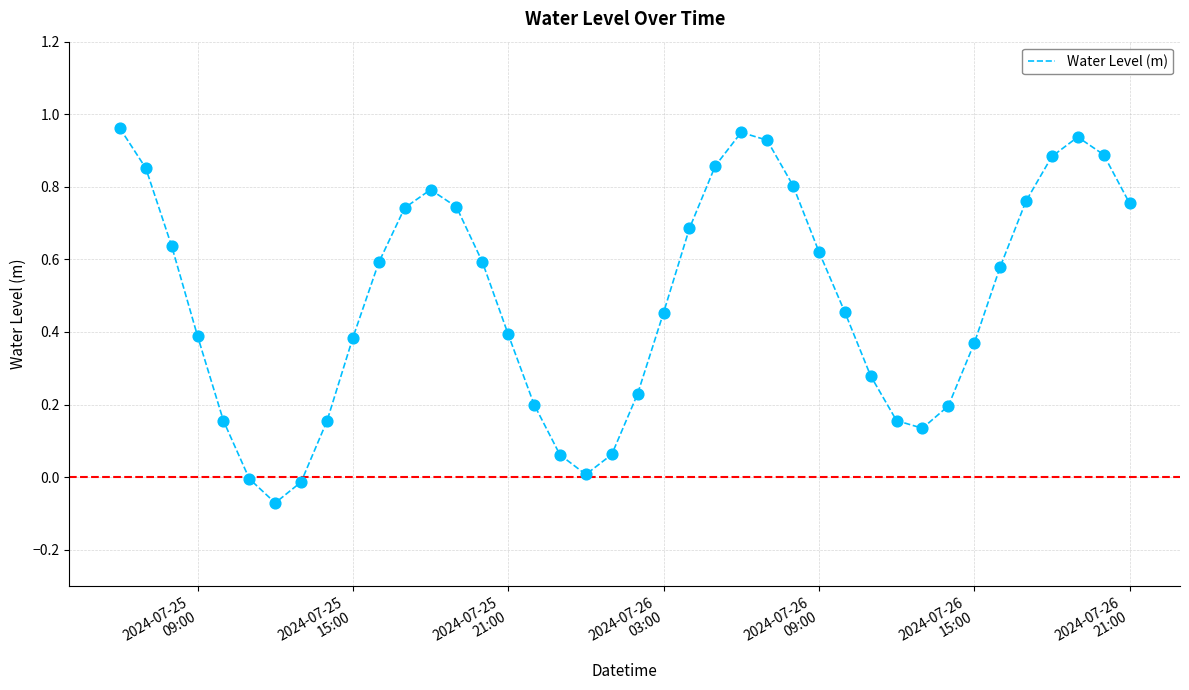

Does the chart have visible grid lines?

Yes